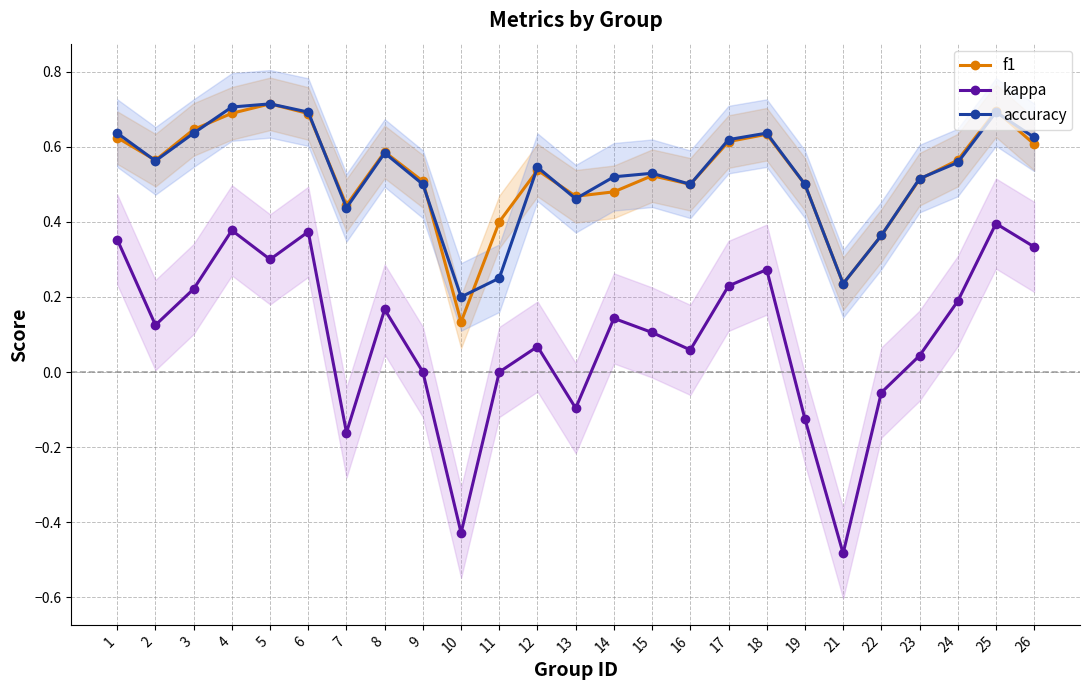

At which category is the sum across all series the highest?

25